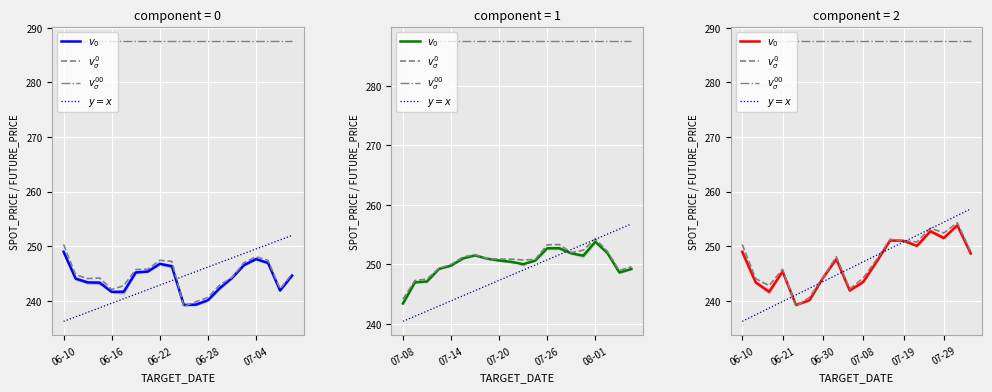

Which category has the lowest value across all series?

06-10